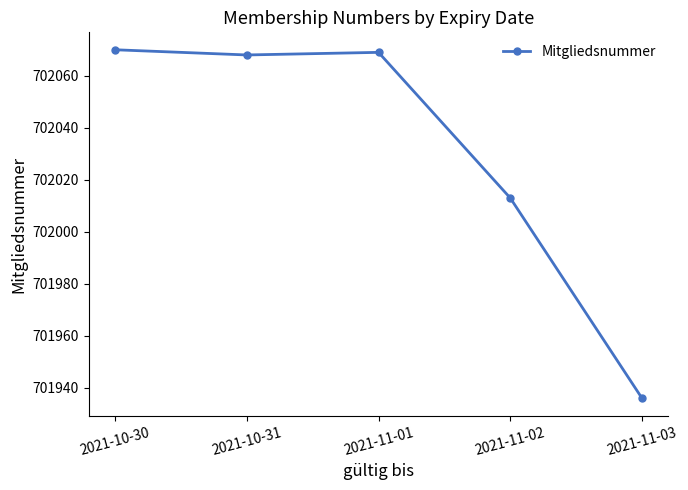

The chart shows a value of 701936 at 2021-11-03. True or false?

True